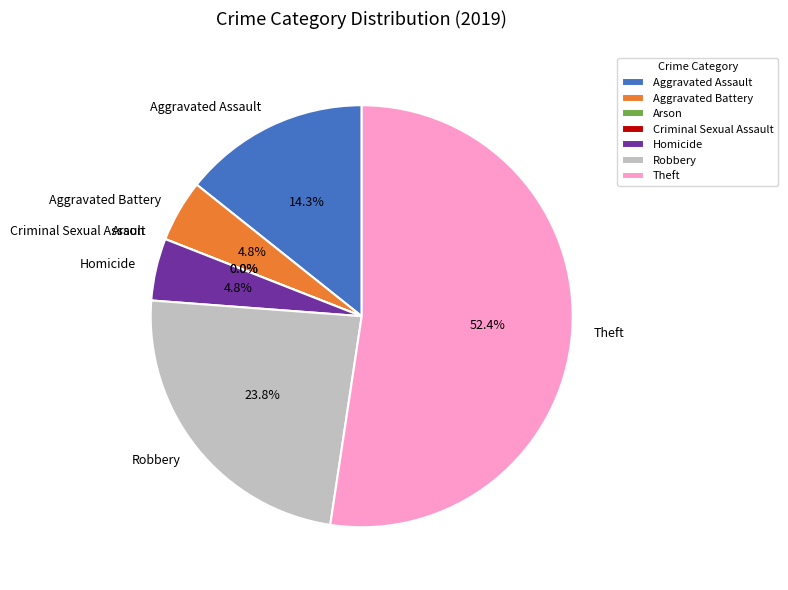

The Arson slice represents 1% of the pie. True or false?

False